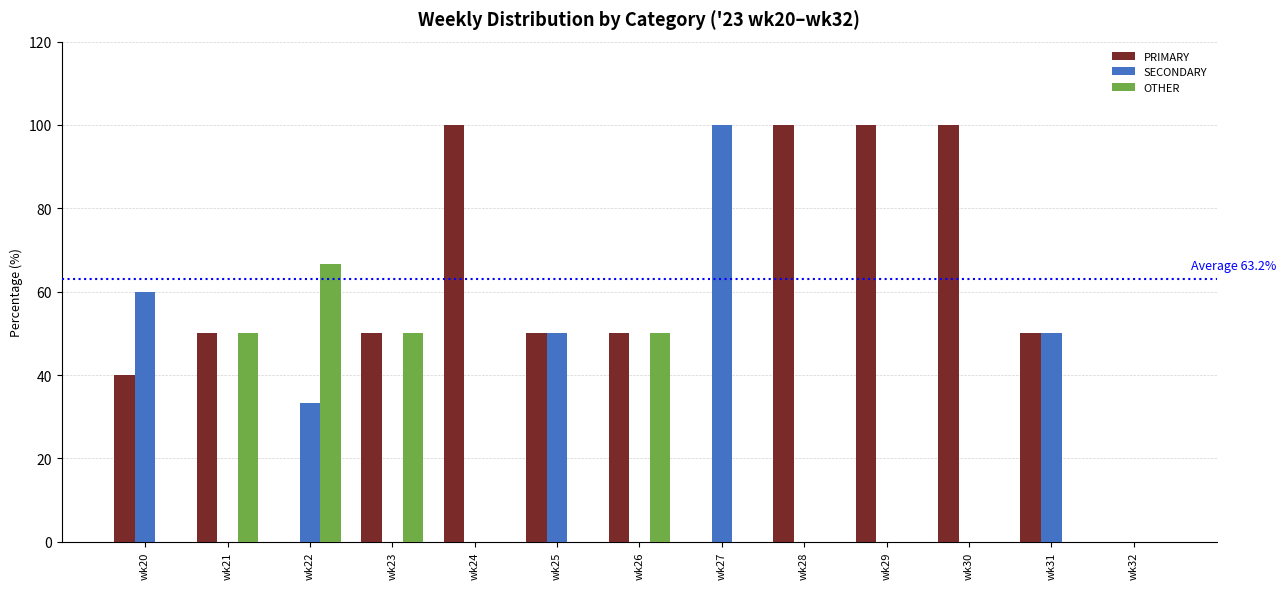

What is the average value of the PRIMARY series?

53.1